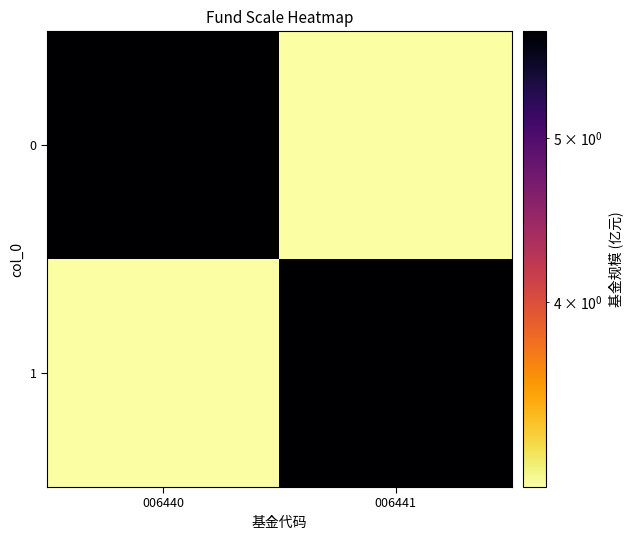

How many data points does each series have?

2